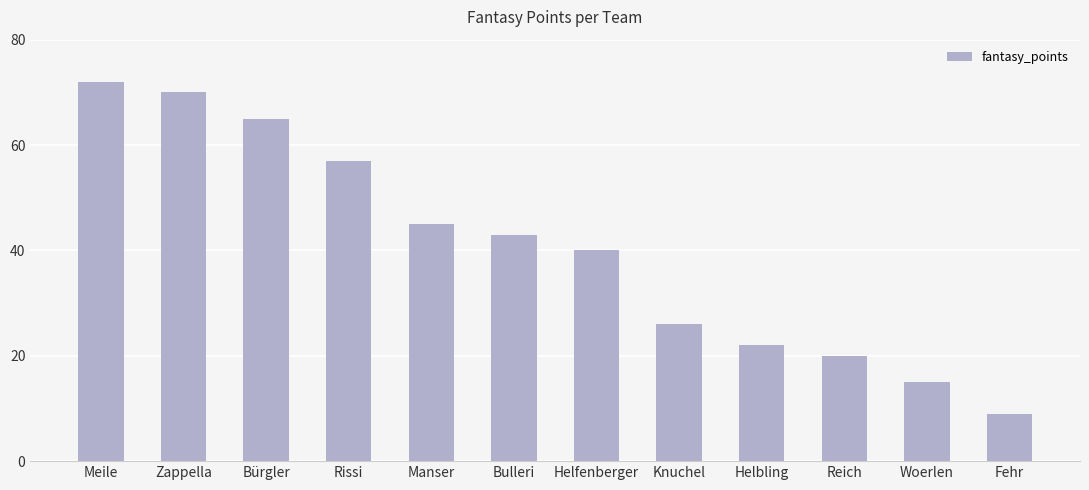

The value at Manser is 45. True or false?

True